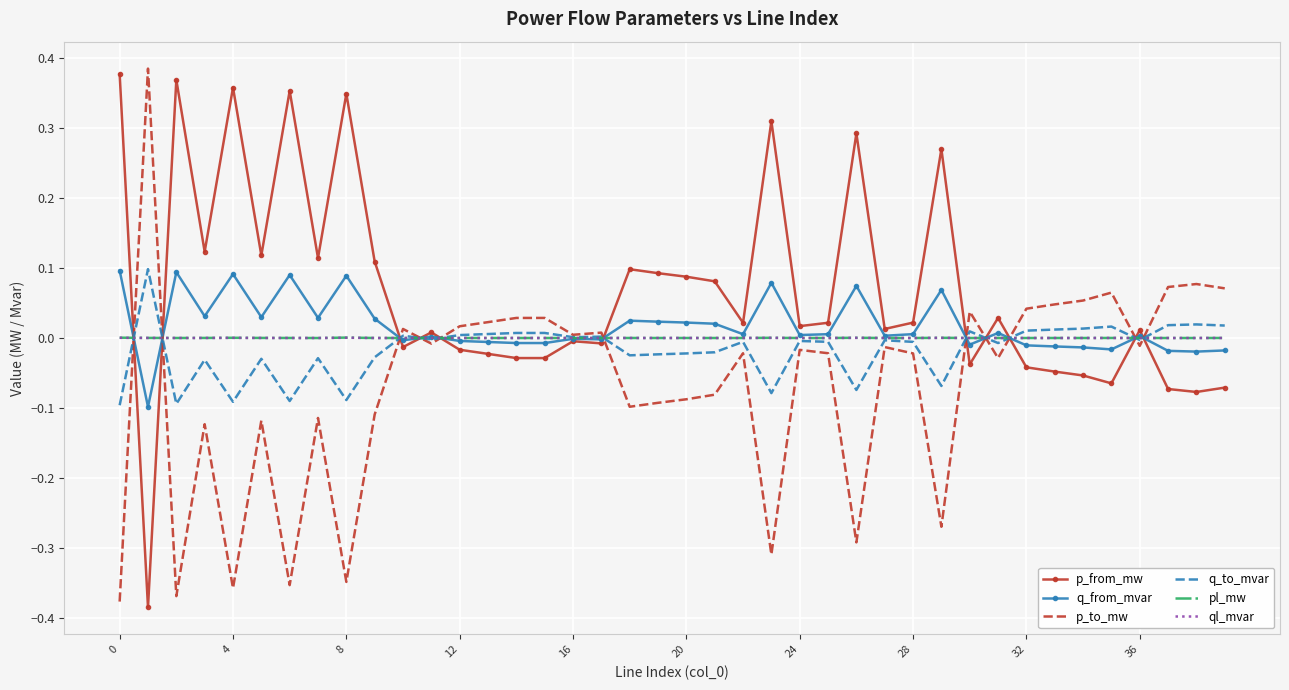

Which series has the largest total across all categories?

p_from_mw